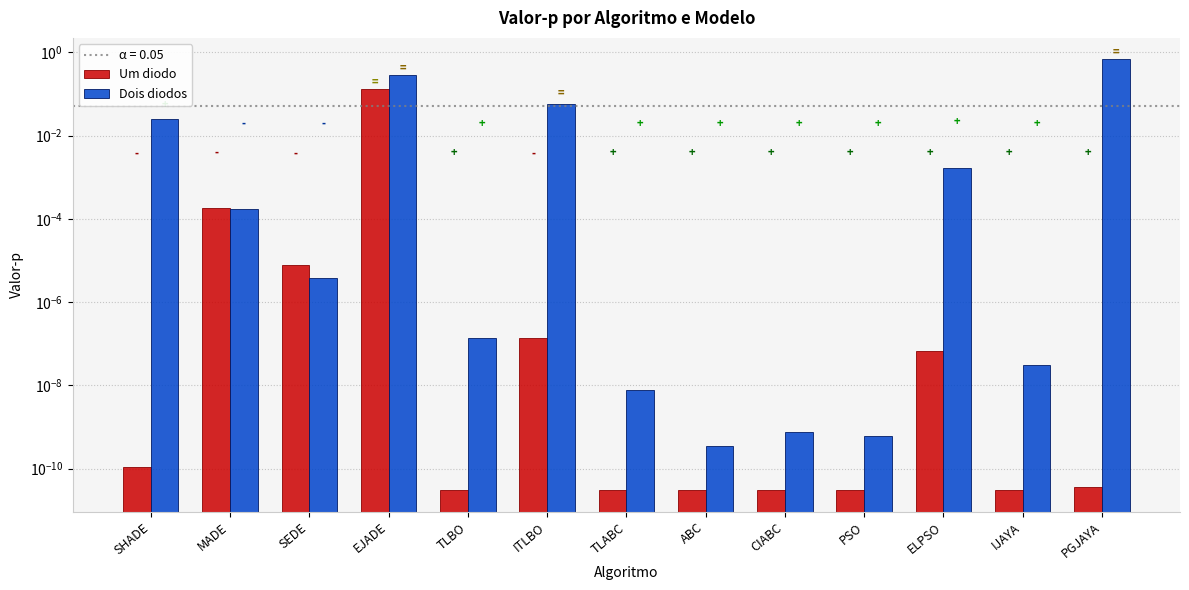

The value of Um diodo at IJAYA is 0.0. True or false?

False